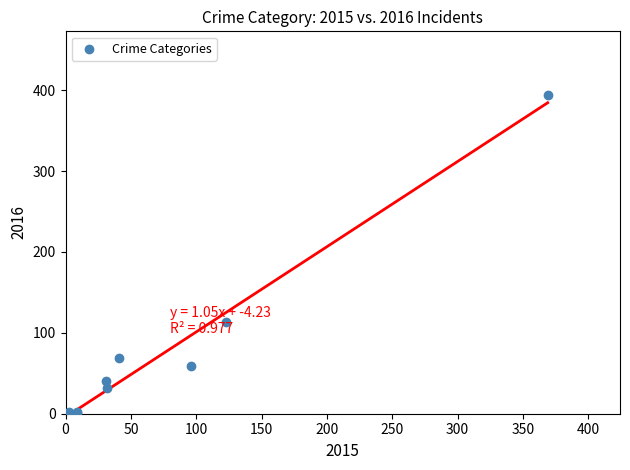

What Y value in the scatter plot is closest to 197?

113